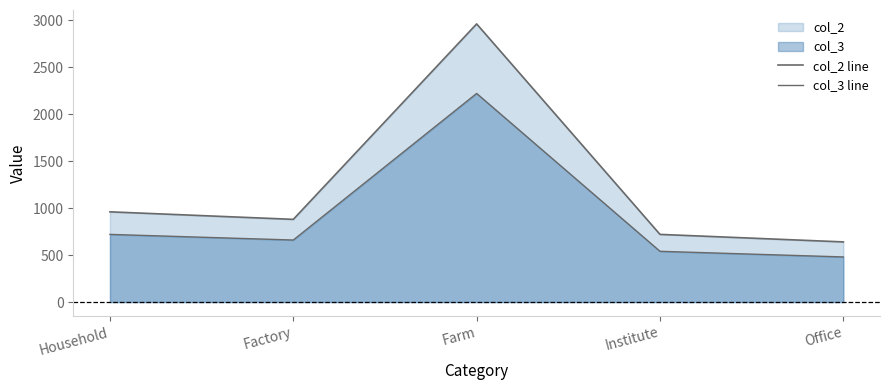

Does the chart display data point markers on the line(s)?

No